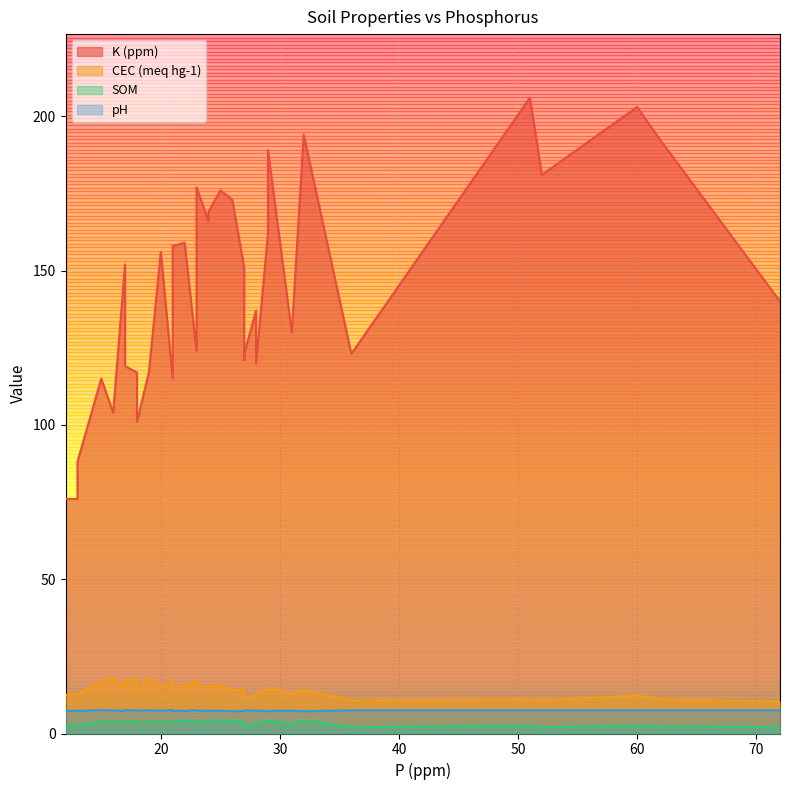

Where is pH nearest to the value 7?

26